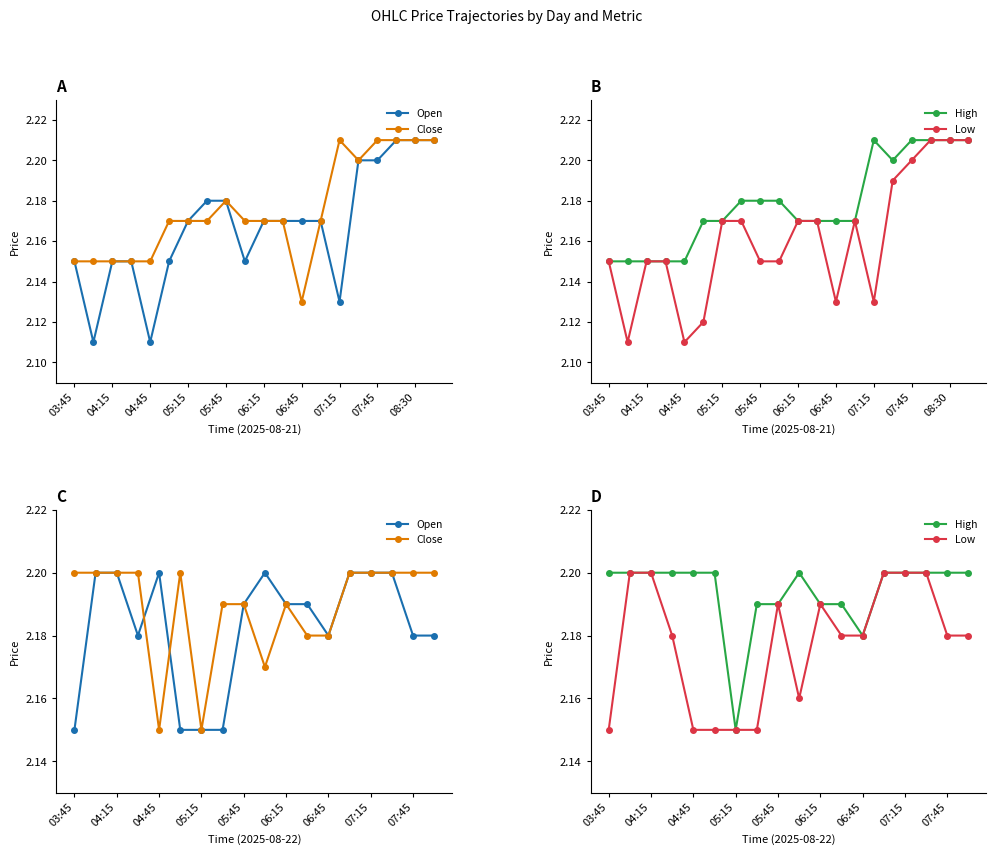

Which series has the largest total across all categories?

High